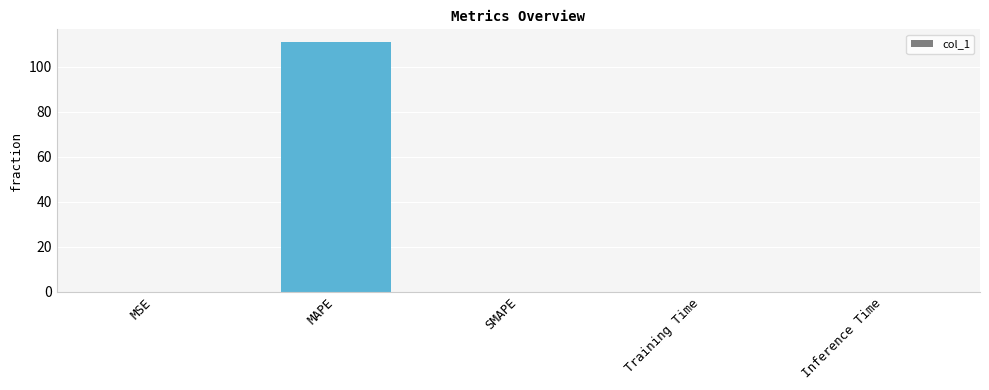

Are the bars horizontal?

No